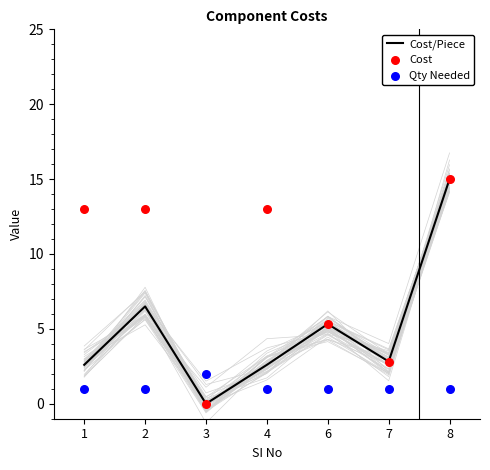

At which category is the sum across all series the highest?

8